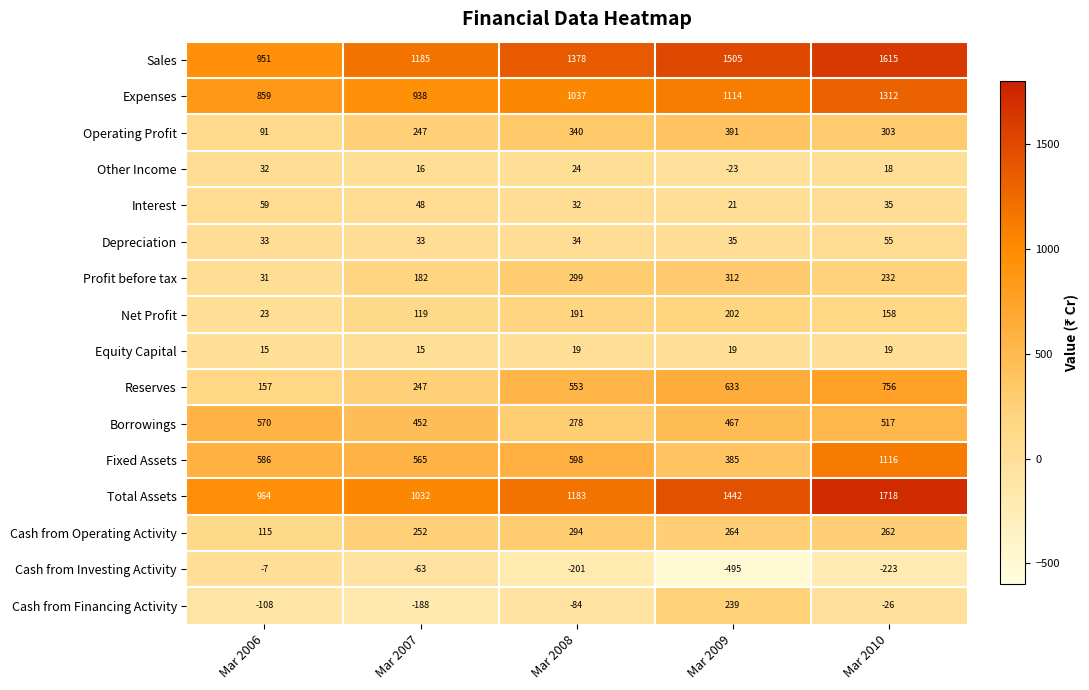

What is the difference between the Reserves values at Mar 2009 and Mar 2008?

80